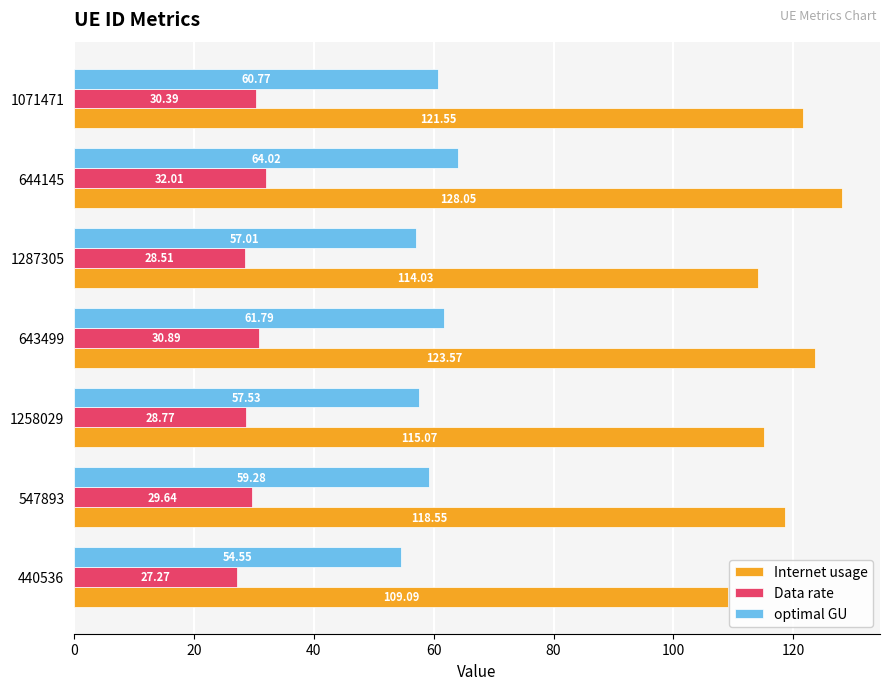

What is the greatest value displayed?

128.0